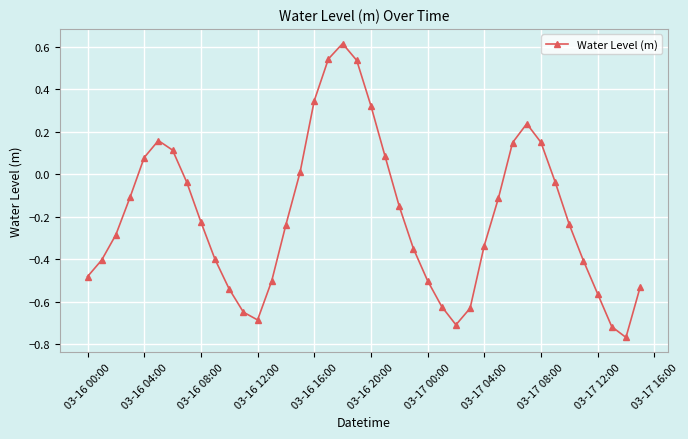

How many points are lower than both their immediate neighbors (excluding endpoints)?

3